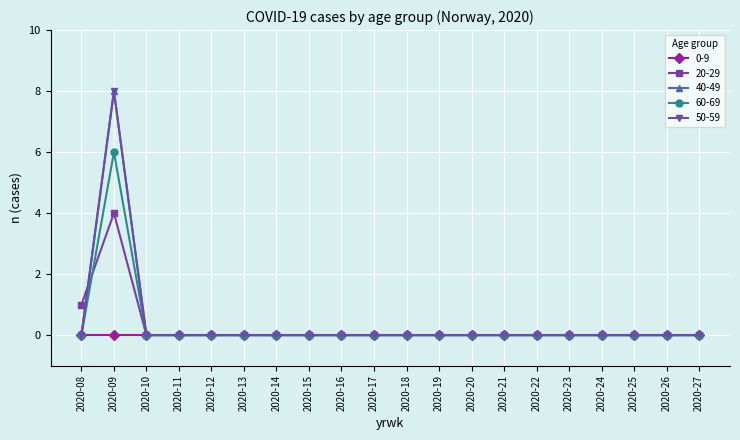

What is the sum of the 60-69 values at 2020-11 and 2020-09?

6